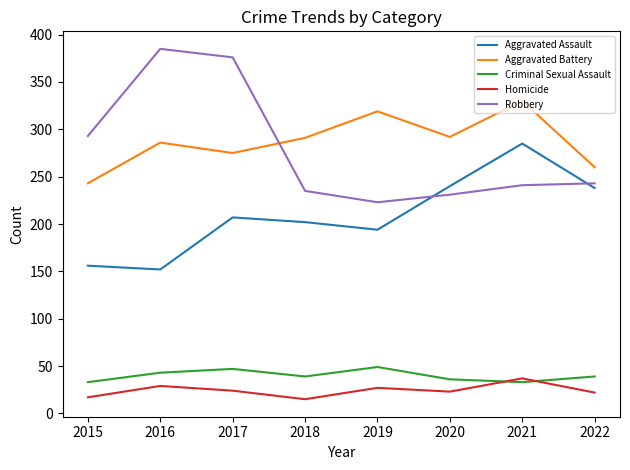

Which category has the highest value in the Aggravated Battery series?

2021